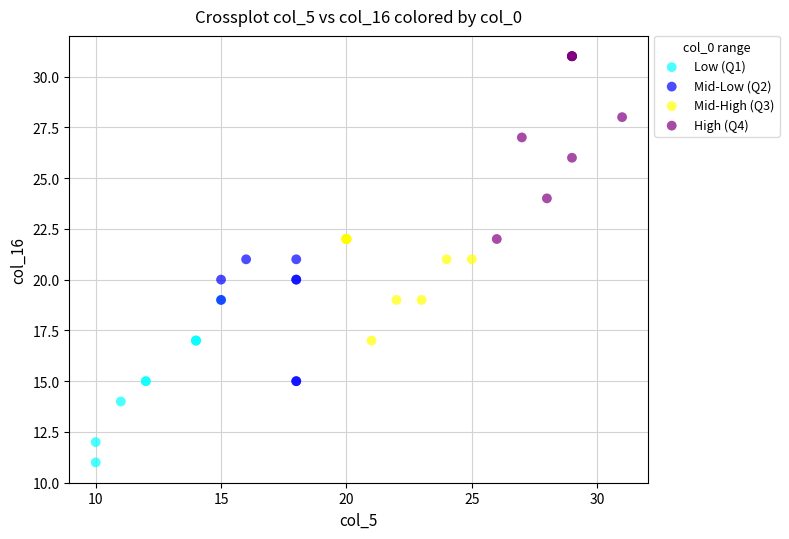

Which series reaches the maximum Y coordinate?

High (Q4)